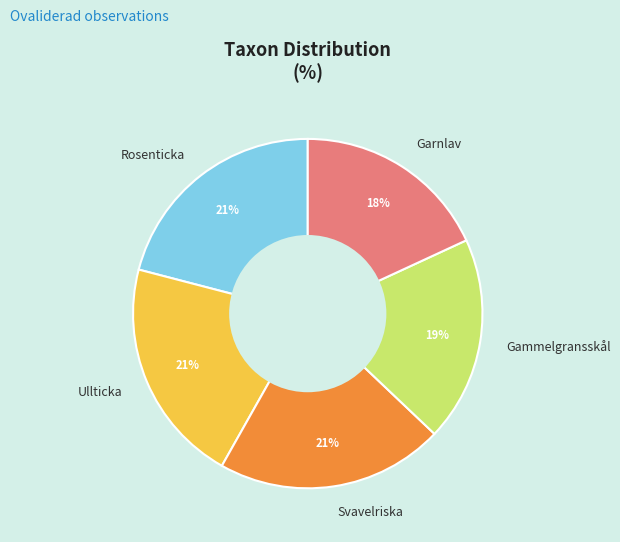

Count the number of slices in the pie.

5